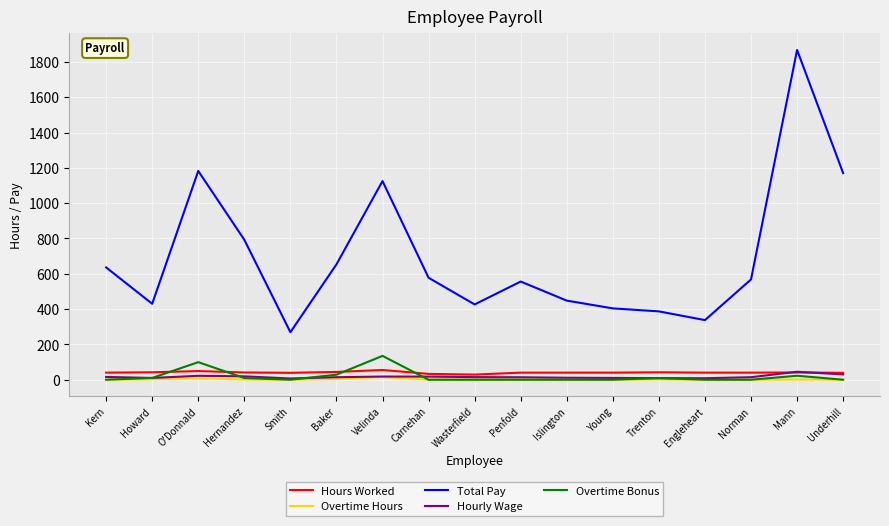

At which category is the sum across all series the highest?

Mann